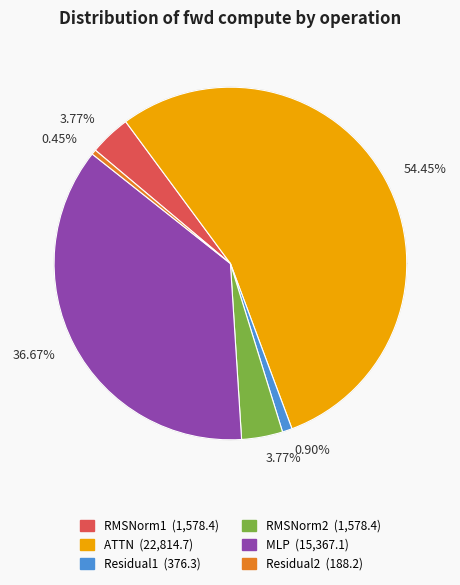

Rank the categories by value from highest to lowest.

ATTN, MLP, RMSNorm1, RMSNorm2, Residual1, Residual2